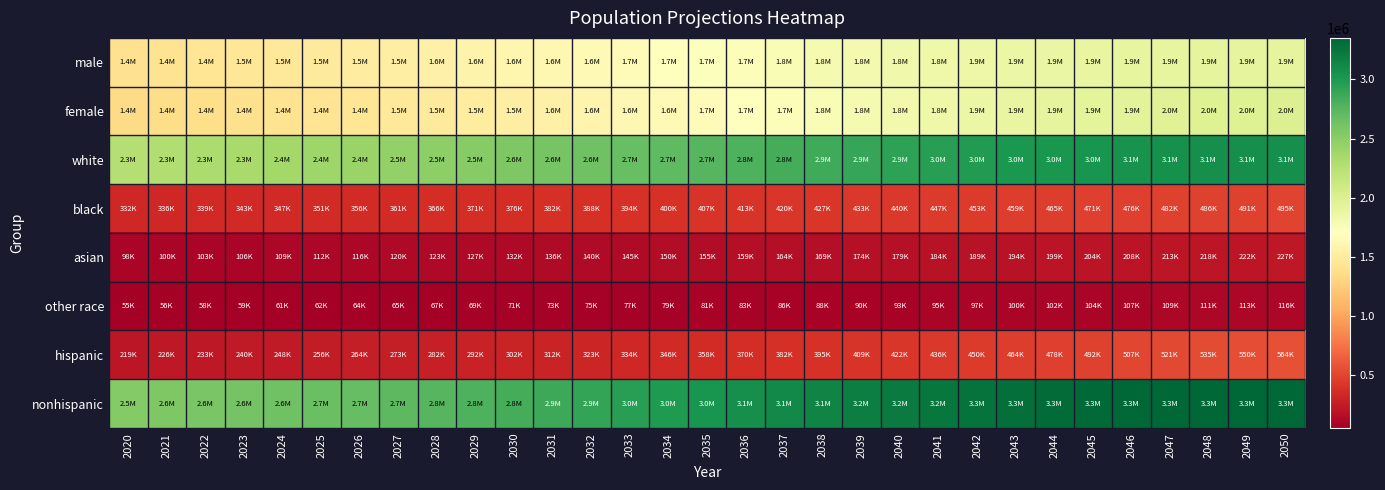

At 2049, list the series in order from smallest to largest.

other race, asian, black, hispanic, male, female, white, nonhispanic